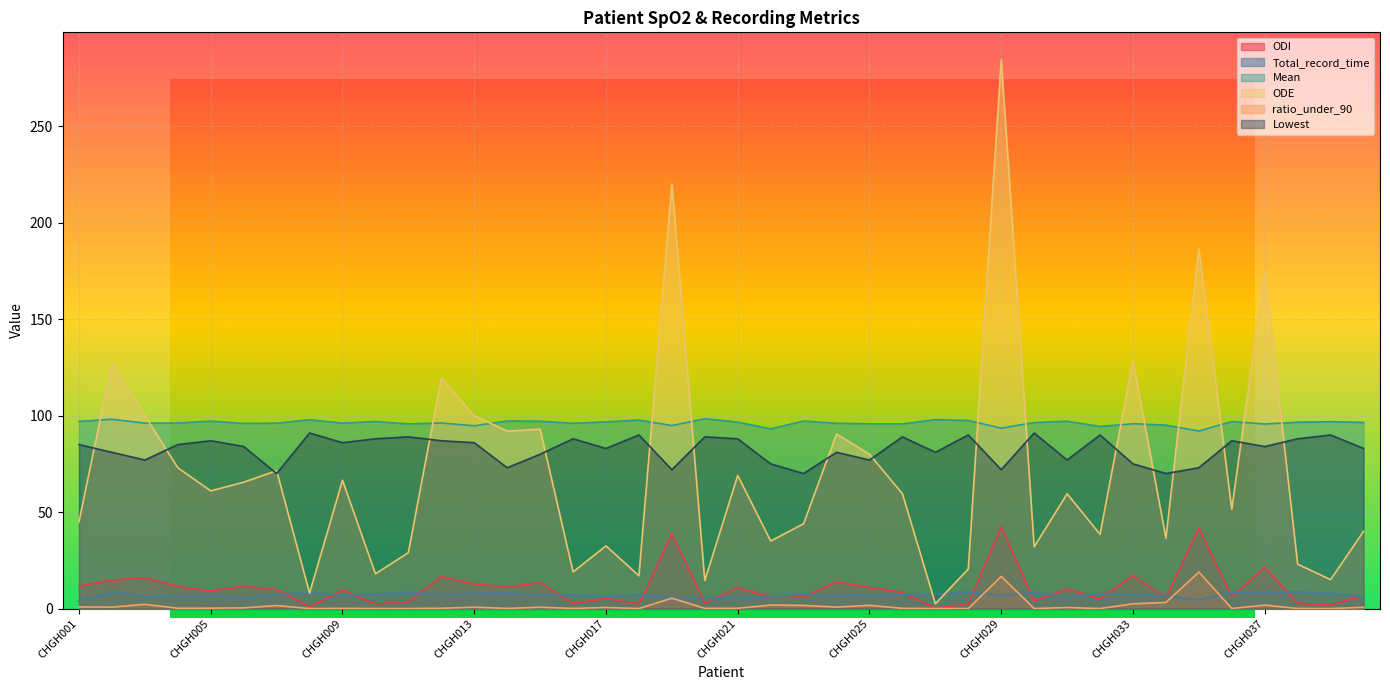

What are all the series names shown in the legend?

ODI, Total_record_time, Mean, ODE, ratio_under_90, Lowest